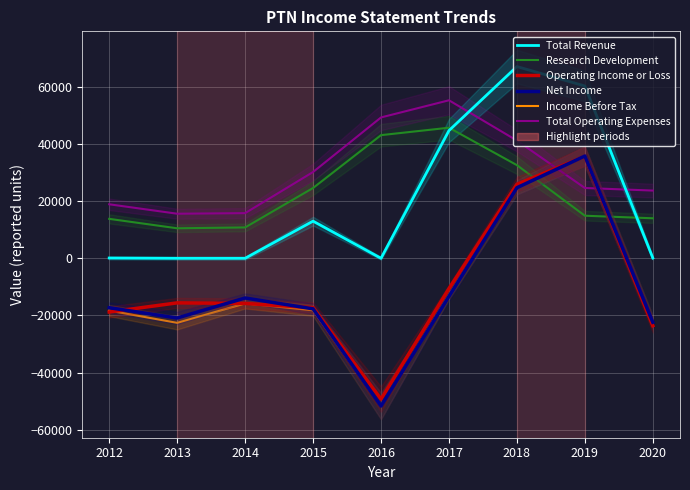

The Total Revenue series shows 100 at 2012. True or false?

True